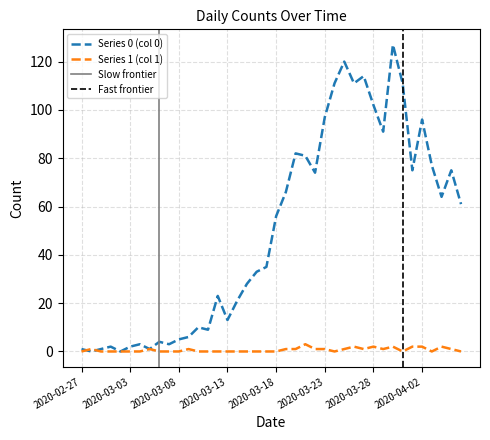

At which label does Series 0 first exceed 56?

2020-03-19